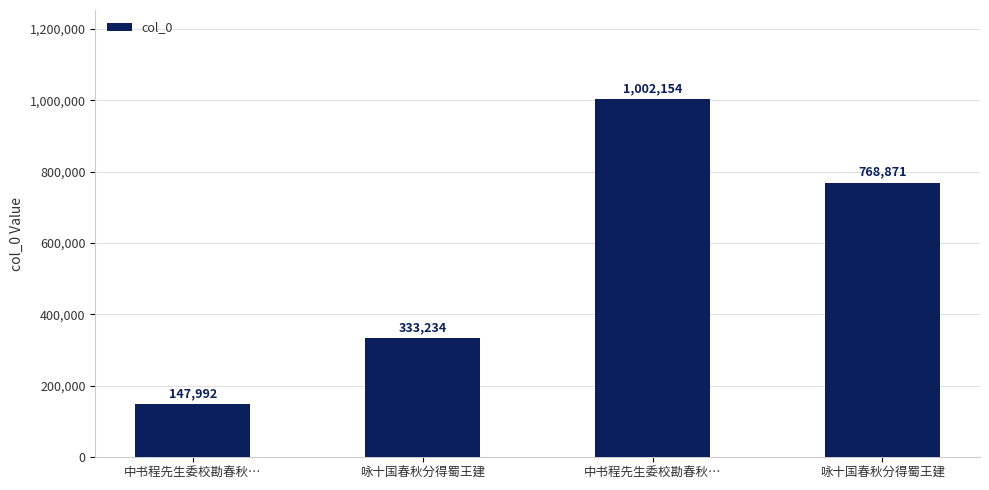

How many bars are there in total?

4